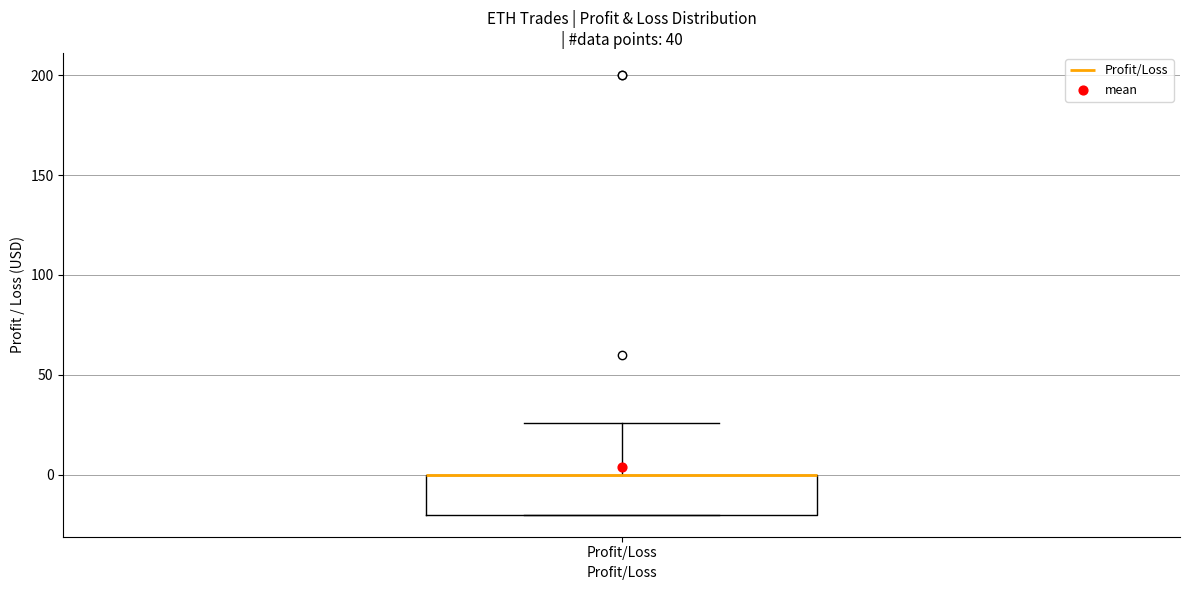

Read this box plot against the y-axis: the position of the median line, the range covered by the box, and the ends of both whiskers. The values are not printed on the chart, so give them approximately, as read against the axis.

median 0 (drawn on the box's upper edge), box -20 to 0, whiskers -20 to 25